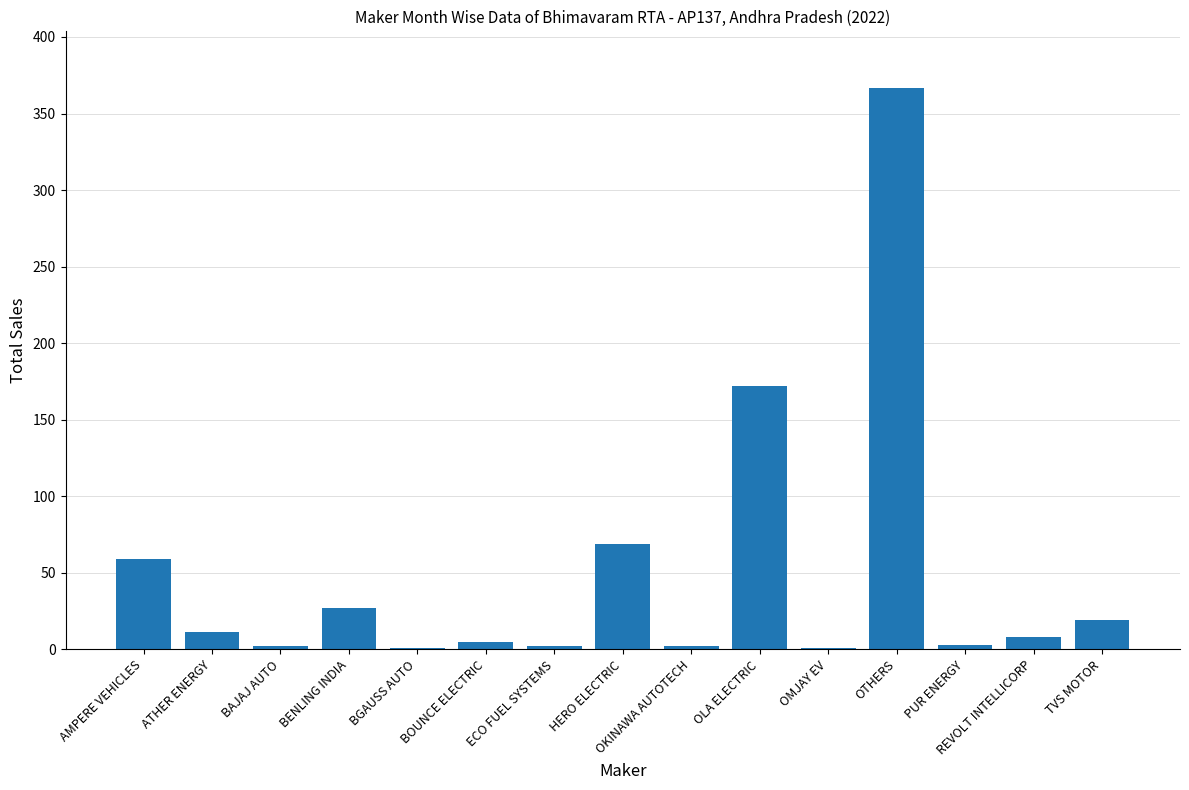

Where is the data nearest to the value 184?

OLA ELECTRIC